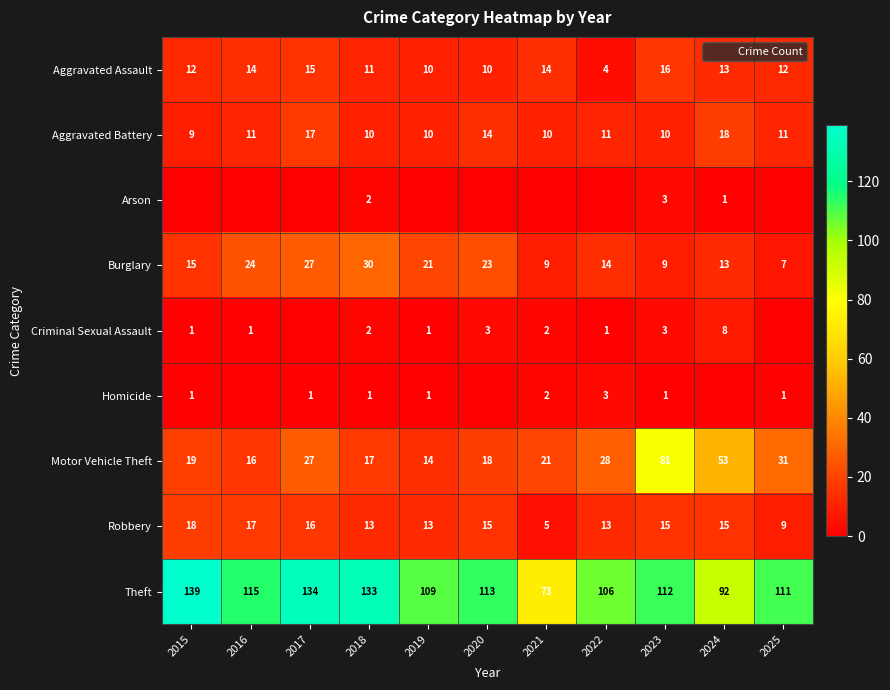

Between 2022 and 2020, which is larger?

2020